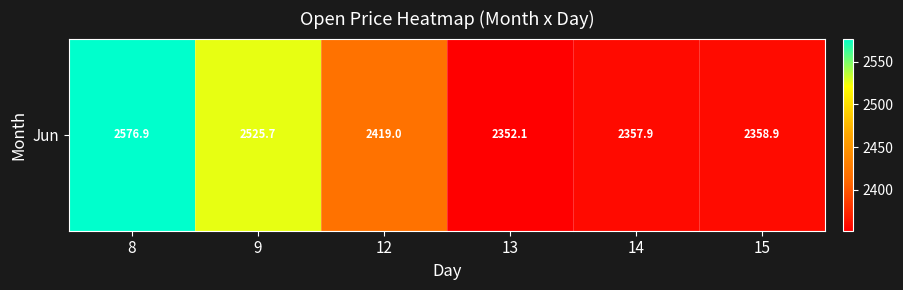

Which label corresponds to the smallest value in the chart?

13